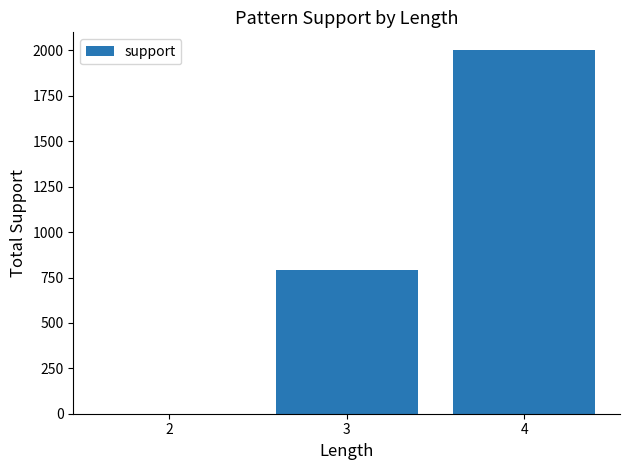

What is the change in value from 3 to 4?

+1208